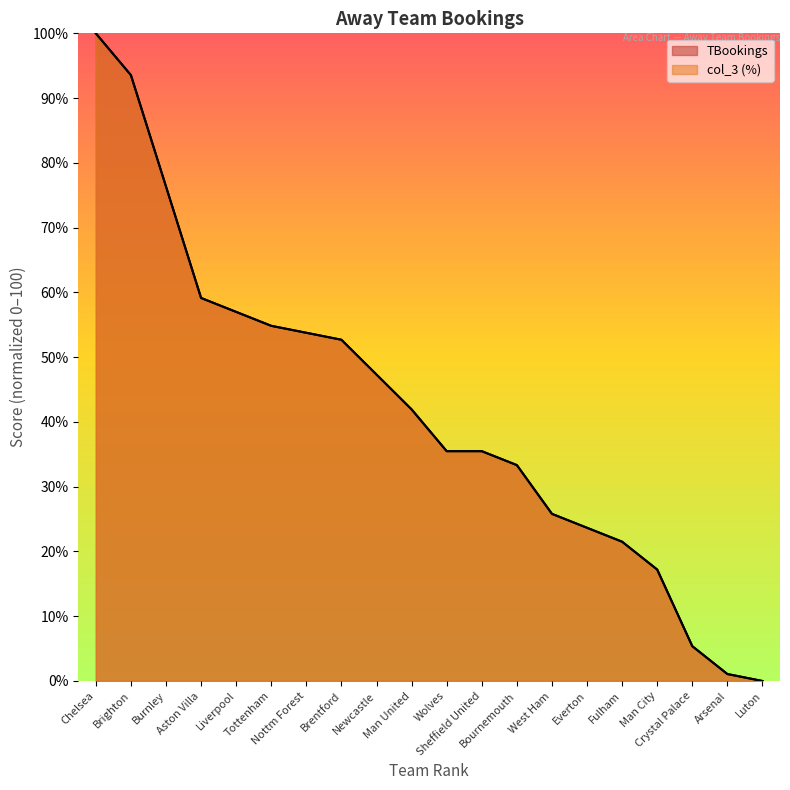

What are all the series names shown in the legend?

TBookings, col_3